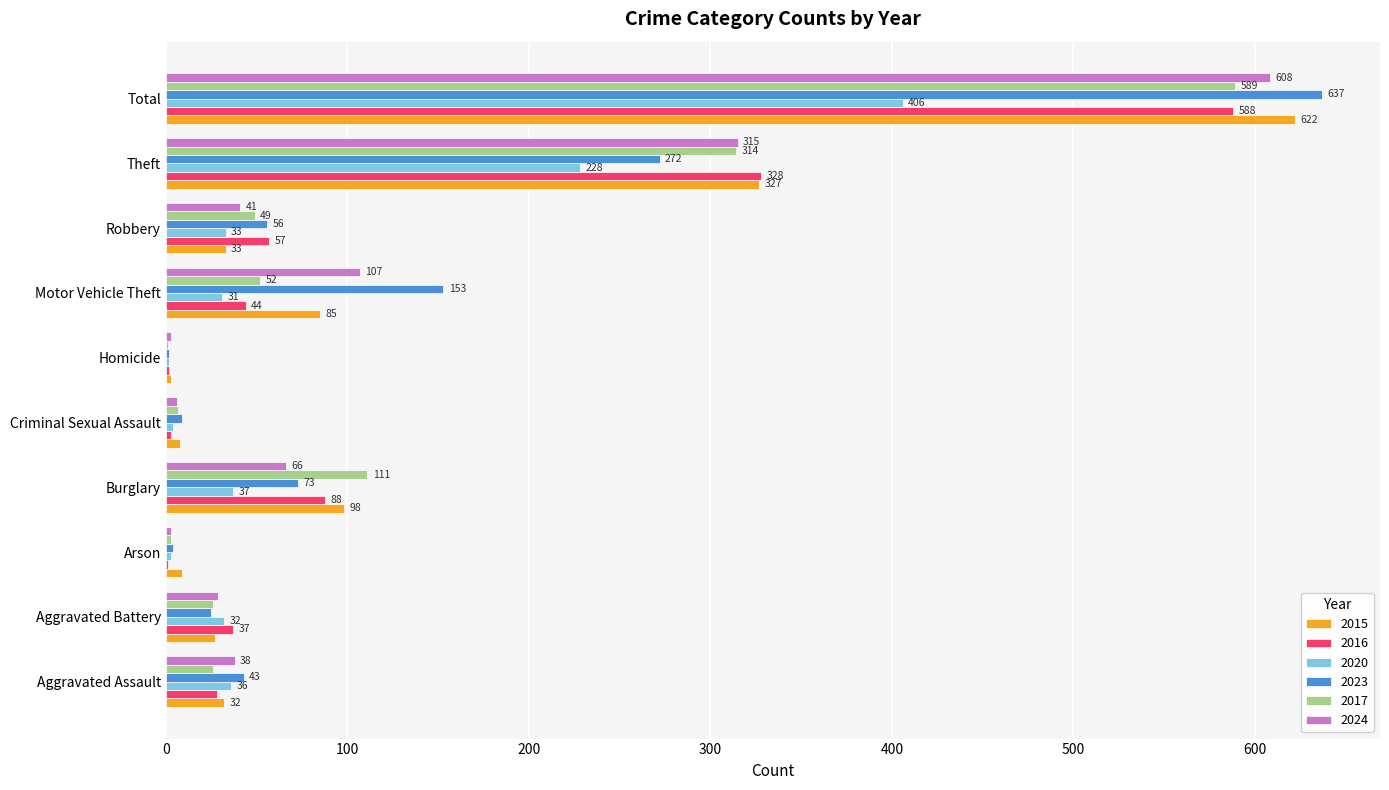

What value does the 2020 series have at Theft, to the nearest 5?

230